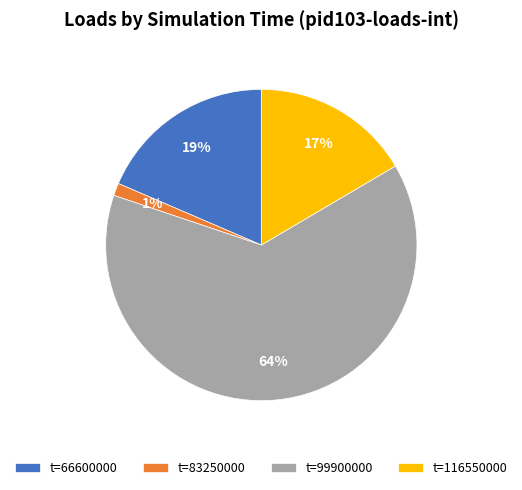

Count the number of slices in the pie.

4